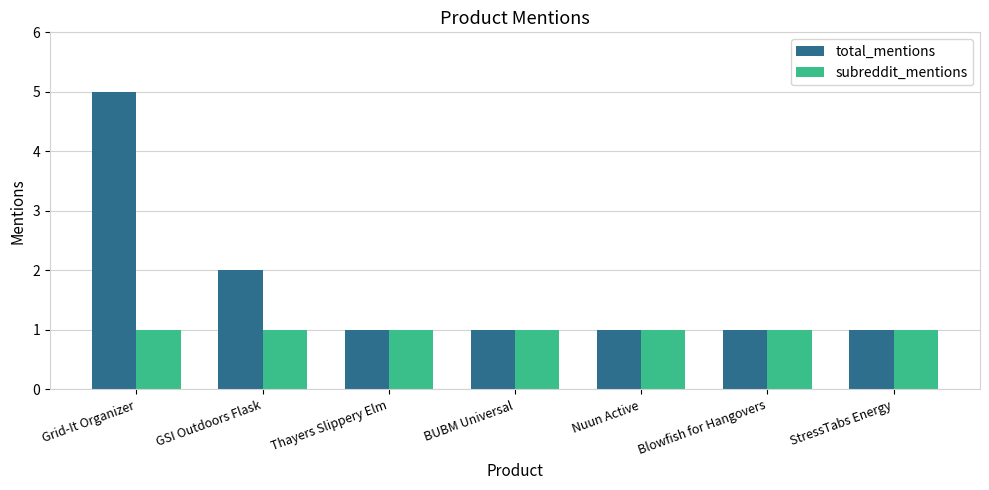

What is the difference between the maximum and minimum values in the total_mentions series?

4